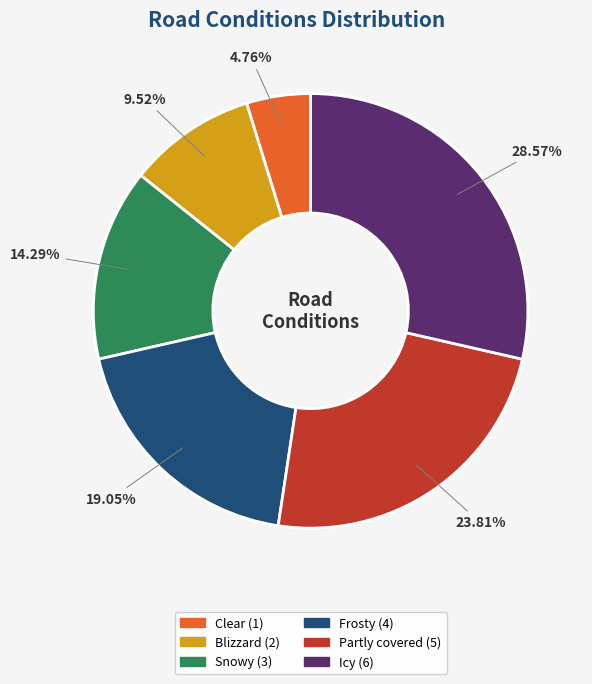

Which category has the biggest portion of the pie?

Icy